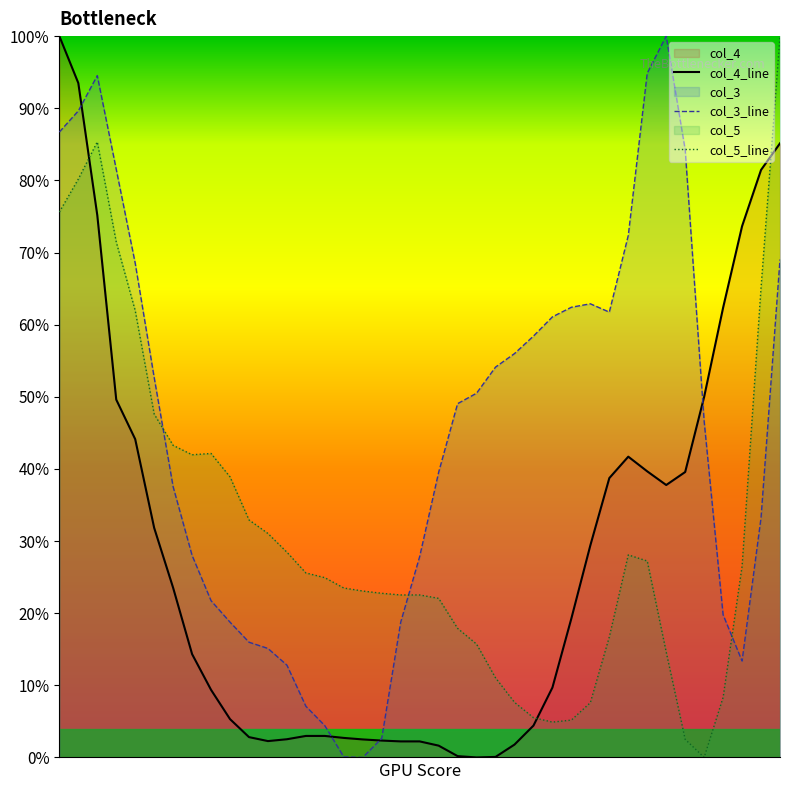

Does the chart display data point markers on the line(s)?

No